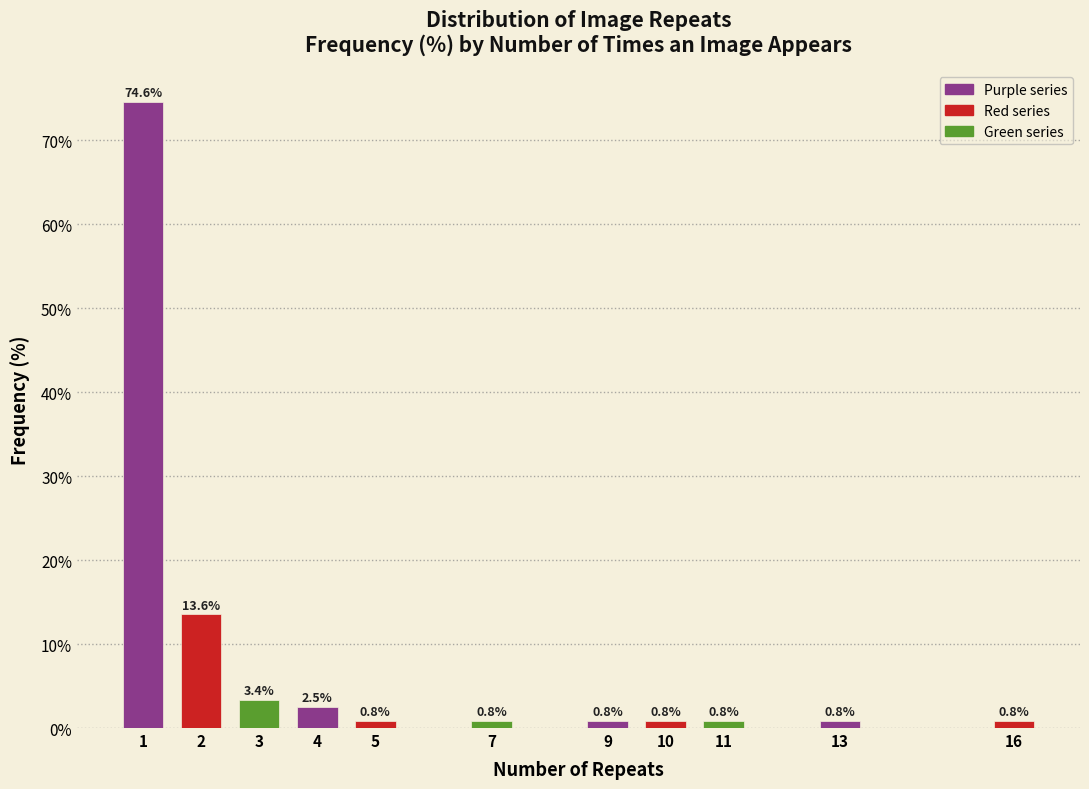

Reading left to right, extract all data points from this chart.

1=74.6	2=13.6	3=3.4	4=2.5	5=0.8	7=0.8	9=0.8	10=0.8	11=0.8	13=0.8	16=0.8